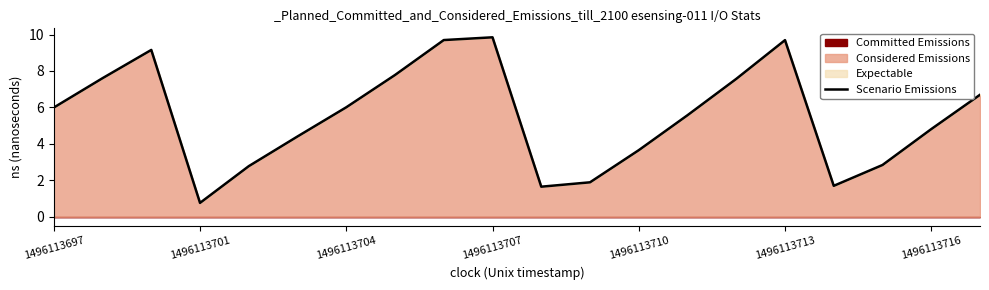

At which label does the data first exceed 5?

1496113697